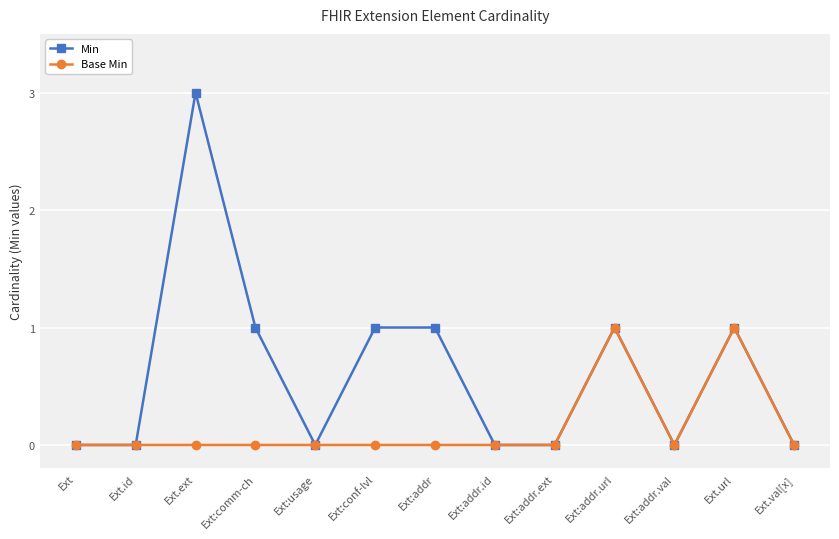

What is the spread (max minus min) of values at Ext:conf-lvl?

1